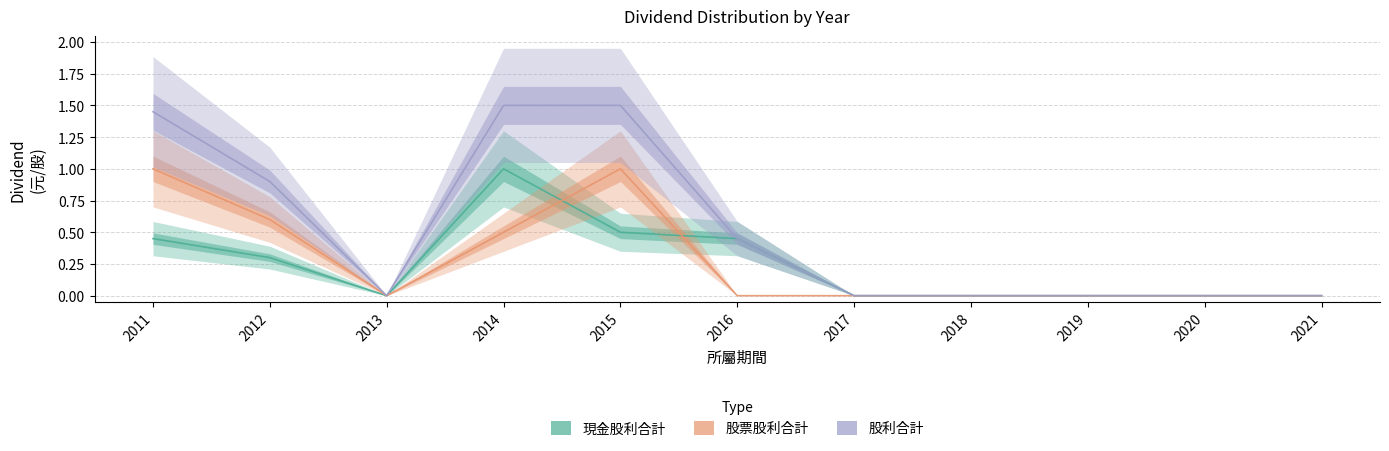

Count the number of categories in the chart.

11